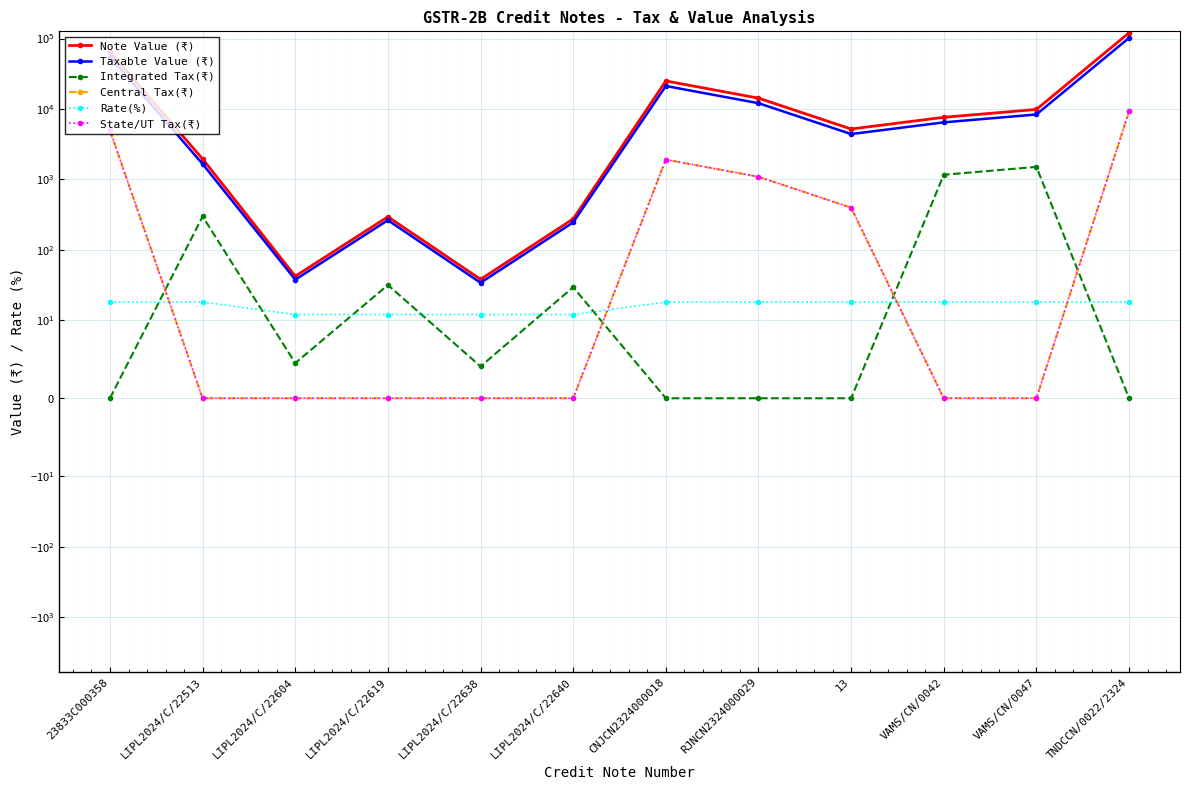

True or false: State/UT Tax(₹) has a value of 216.1 at 13.

False